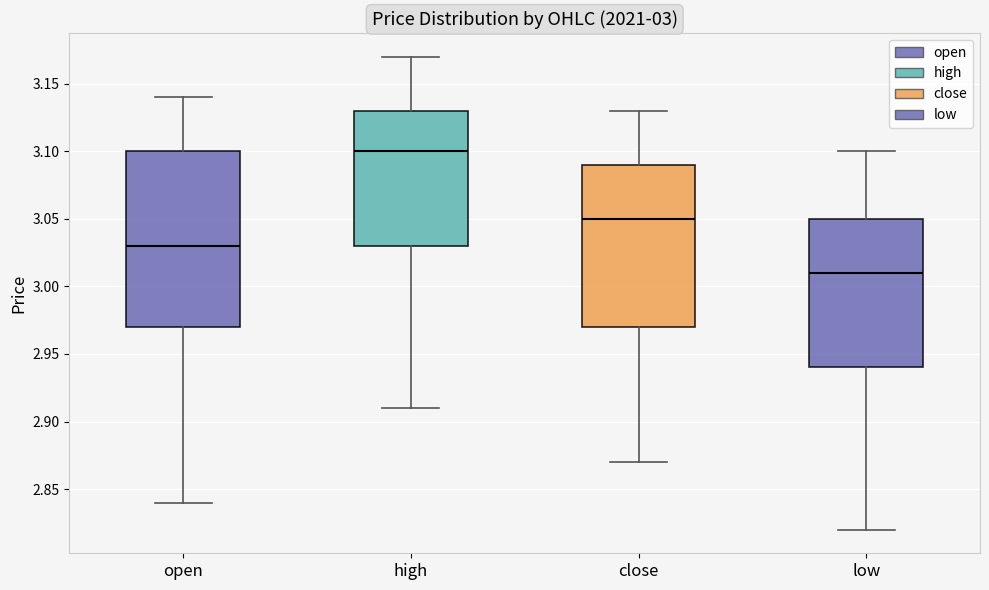

Which box is the tallest, from its lower edge to its upper edge?

open